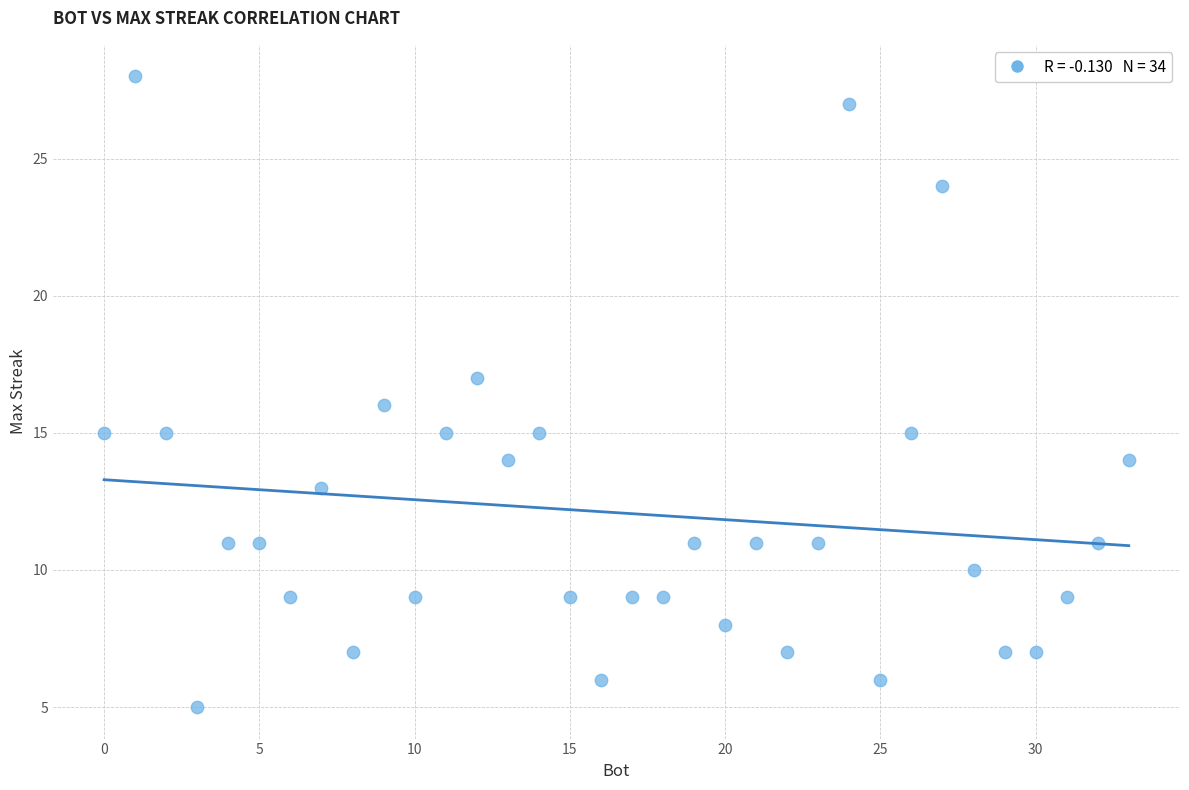

What is the range of Y values (max minus min)?

23